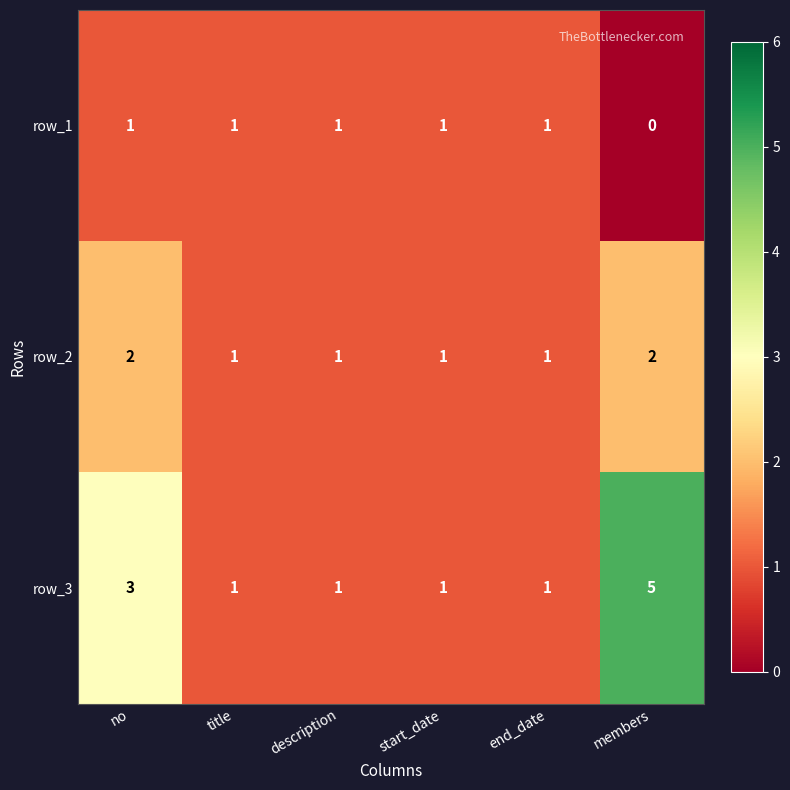

Reading left to right, extract all data points from this chart.

row_1: 1	1	1	1	1	0
row_2: 2	1	1	1	1	2
row_3: 3	1	1	1	1	5